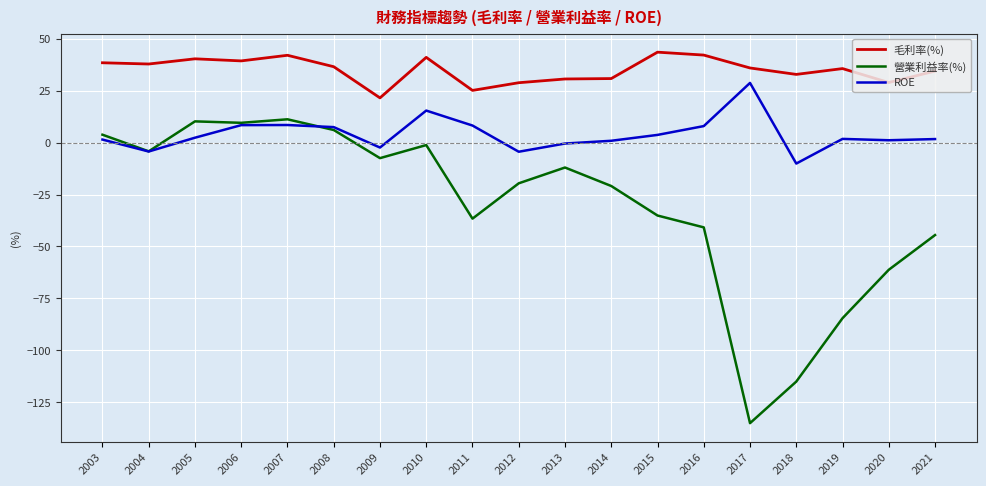

What is the difference between the maximum and minimum values in the 毛利率(%) series?

22.0